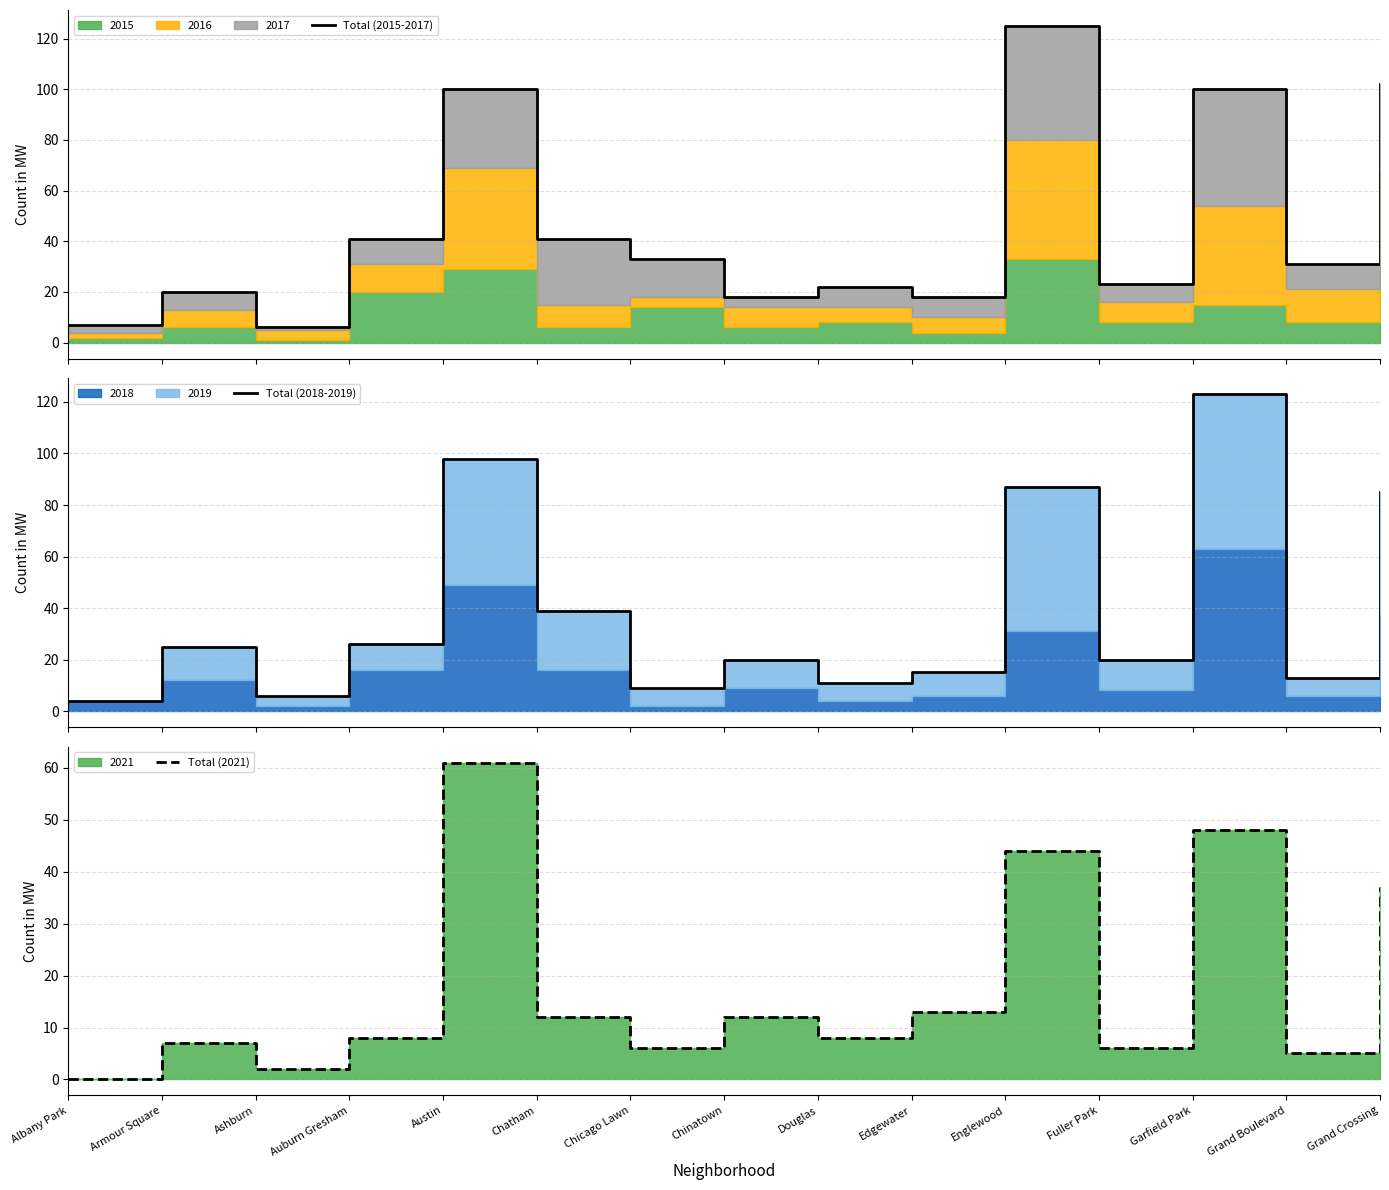

Reading left to right, what are all the values shown in this chart?

Total (2015-2017): 7	20	6	41	100	41	33	18	22	18	125	23	100	31	102
Total (2018-2019): 4	25	6	26	98	39	9	20	11	15	87	20	123	13	85
Total (2021): 0	7	2	8	61	12	6	12	8	13	44	6	48	5	37